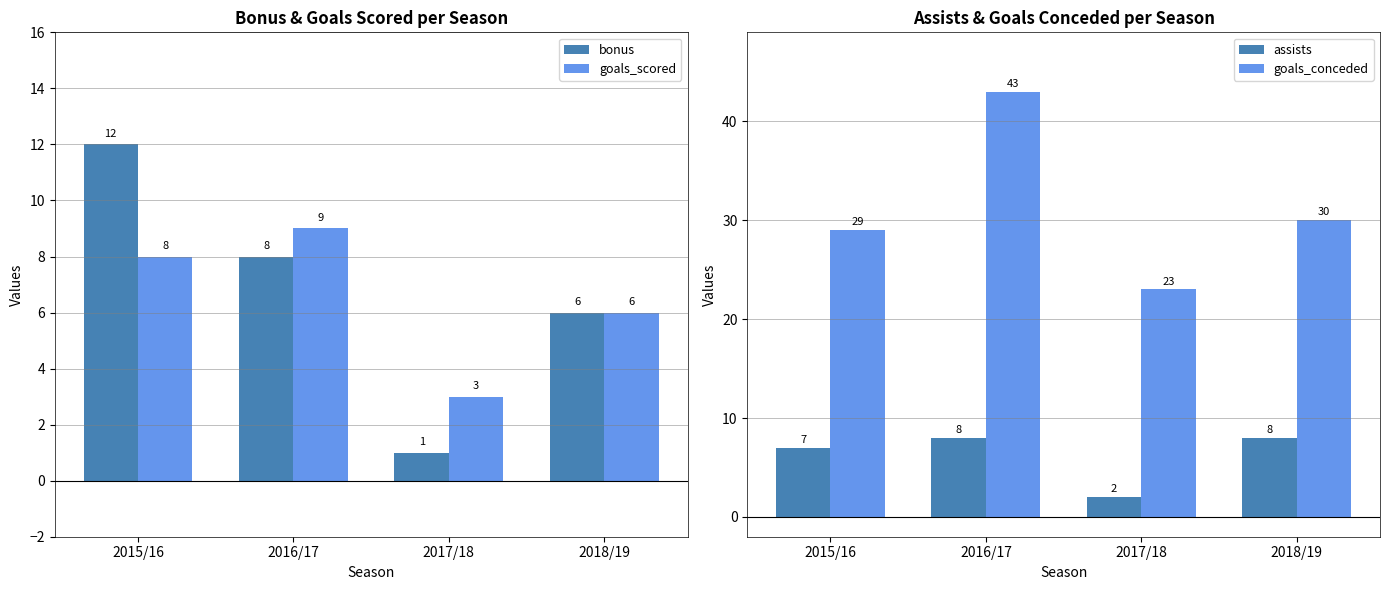

What is the highest value of the goals_scored series?

9